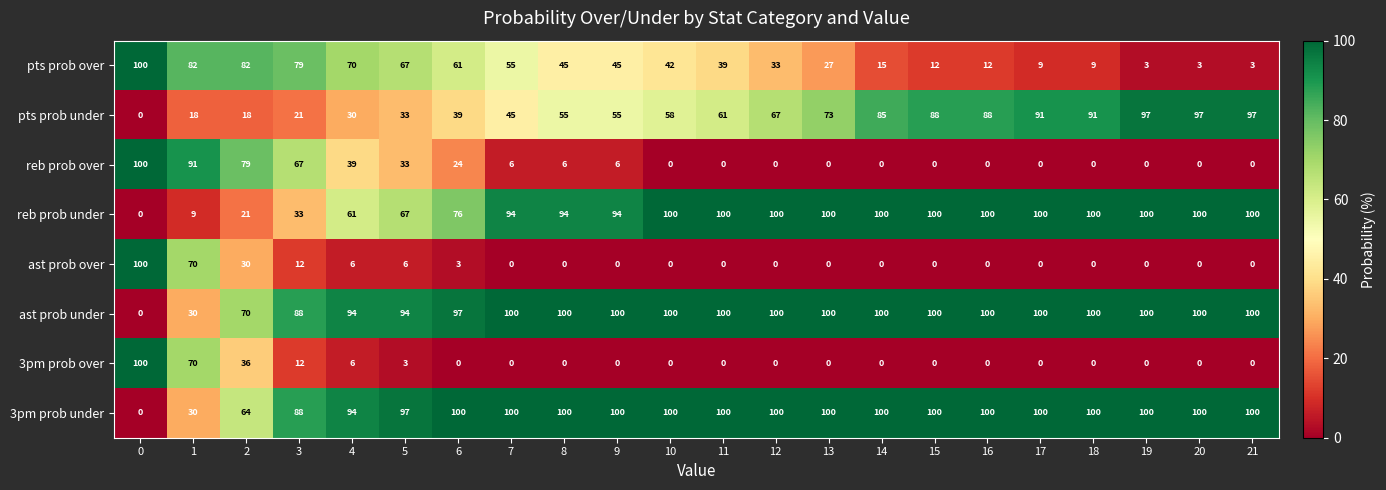

Is it true that ast prob over equals 59 at 16?

False